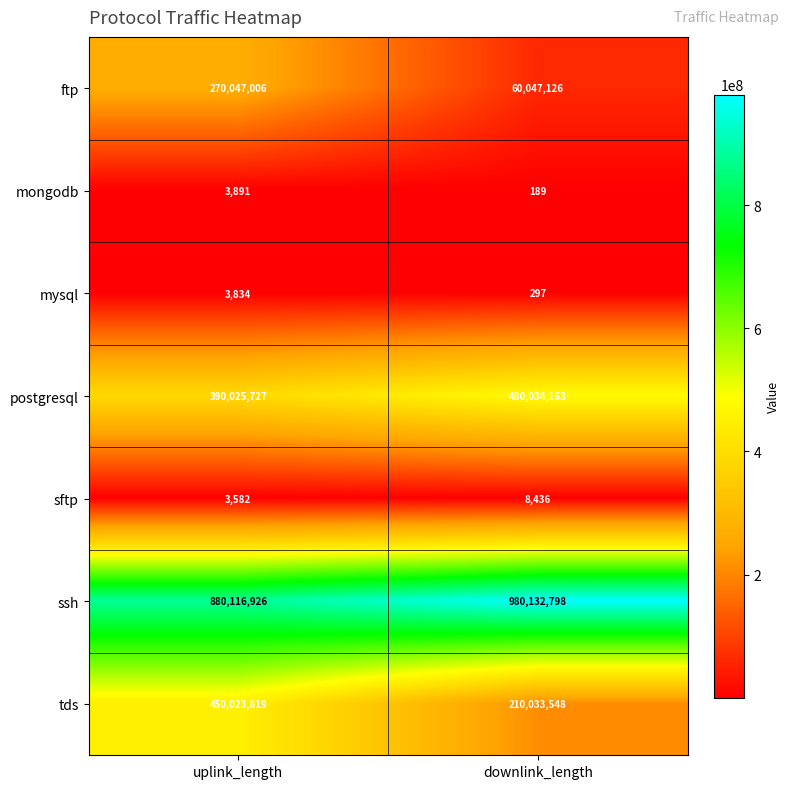

Reading left to right, list all the values displayed in this chart.

ftp: uplink_length=270047006	downlink_length=60047126
mongodb: uplink_length=3891	downlink_length=189
mysql: uplink_length=3834	downlink_length=297
postgresql: uplink_length=390025727	downlink_length=480034163
sftp: uplink_length=3582	downlink_length=8436
ssh: uplink_length=880116926	downlink_length=980132798
tds: uplink_length=450023819	downlink_length=210033548